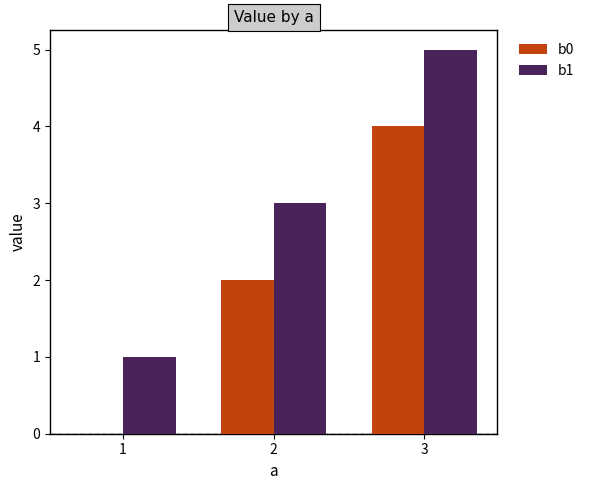

The value of b1 at 3 is 5. True or false?

True